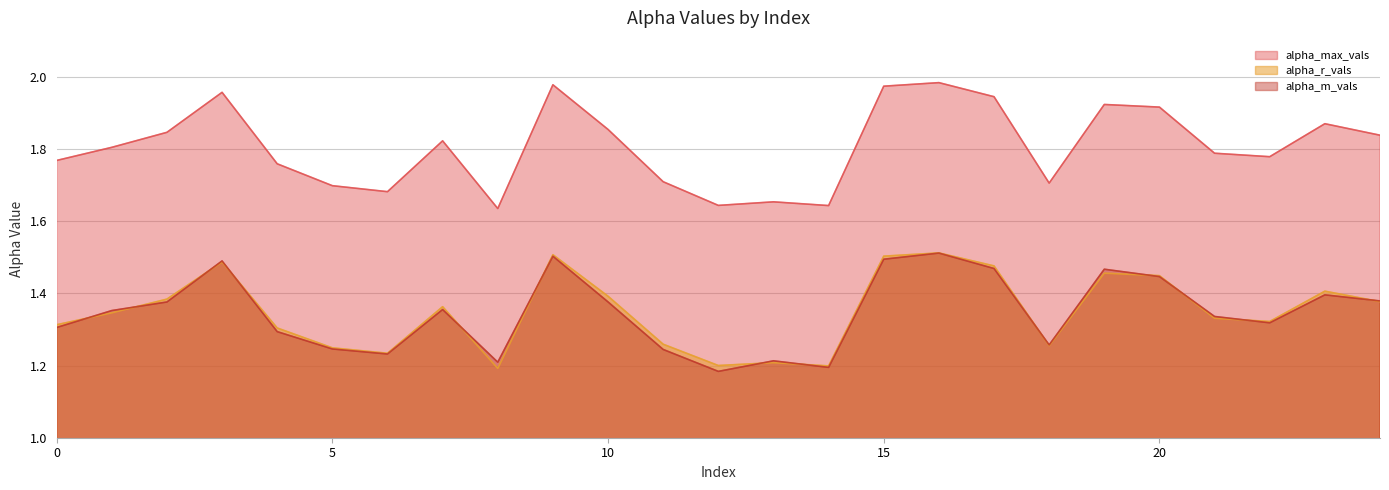

Read the alpha_m_vals value at 0.

1.3